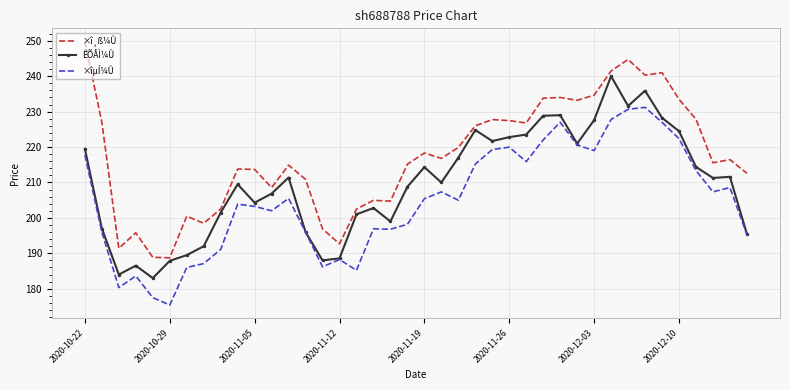

Rank the series by their maximum value, from lowest to highest.

×îµÍ¼Û, ÊÕÅÌ¼Û, ×î¸ß¼Û